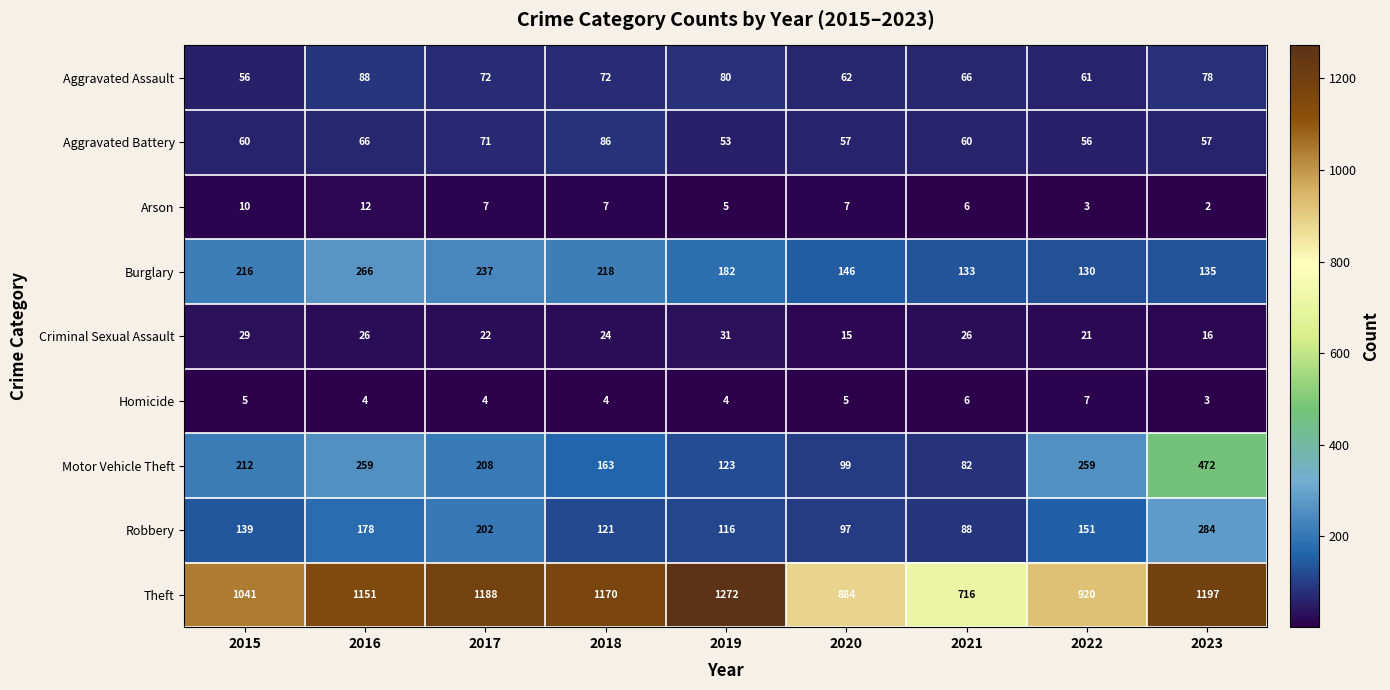

Between 2017 and 2020, which series saw the biggest shift?

Theft